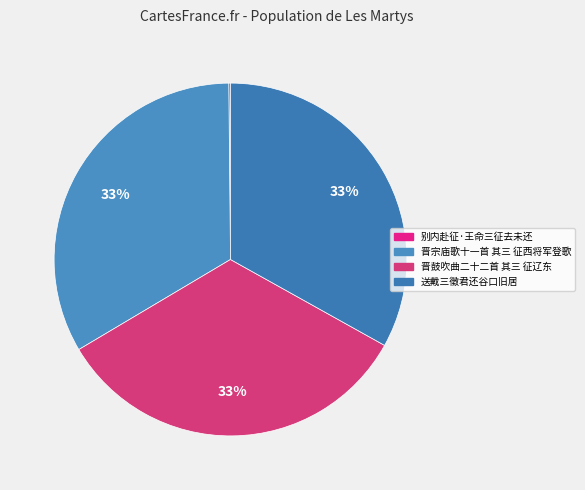

True or false: 晋鼓吹曲二十二首 其三 征辽东 accounts for 43% of the total.

False